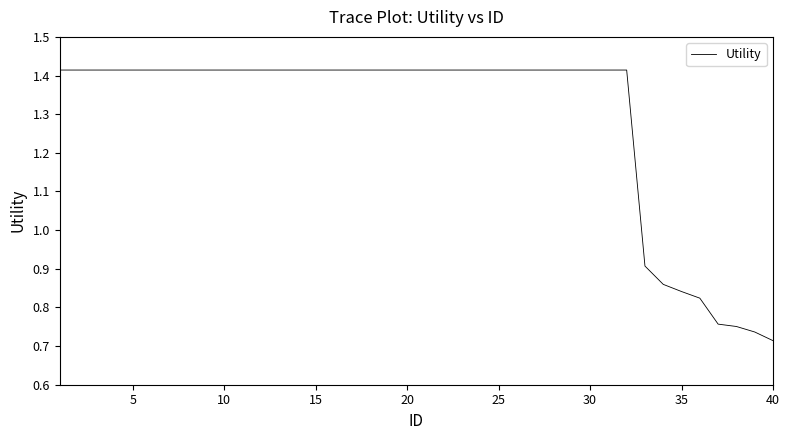

How many values are between 1 and 2?

32